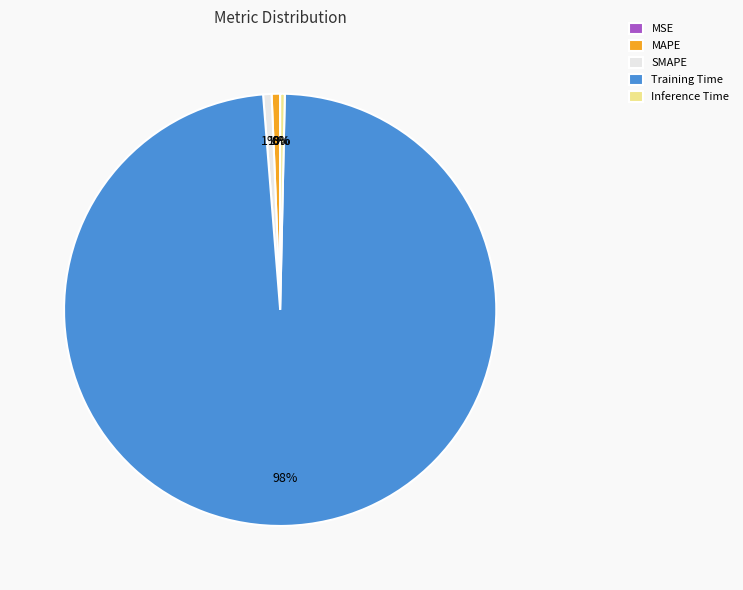

The Inference Time slice represents 8% of the pie. True or false?

False